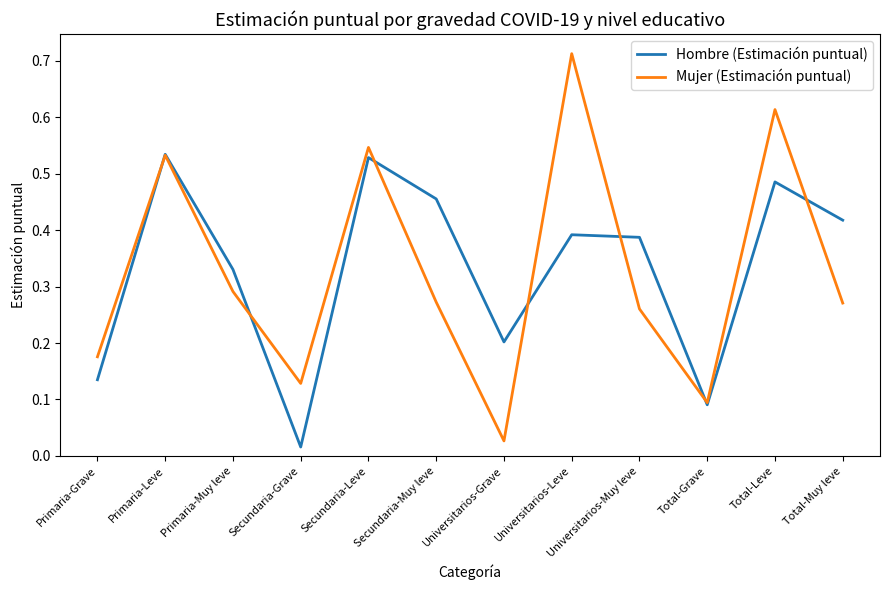

At which label does Mujer (Estimación puntual) reach its peak?

Universitarios-Leve